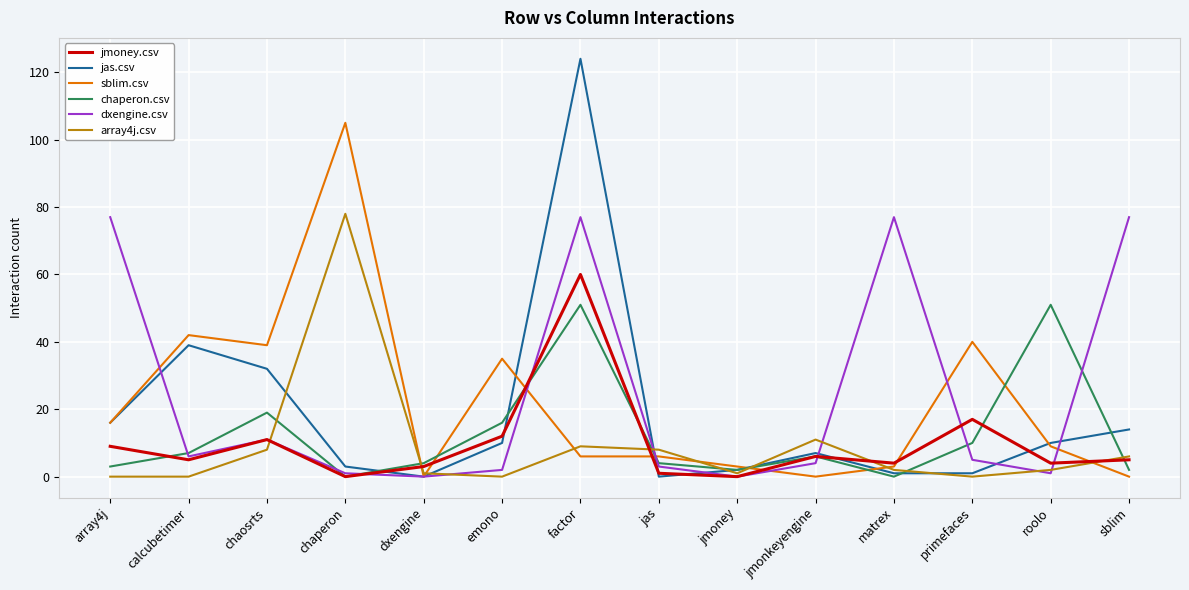

How many lines are shown in the chart?

6